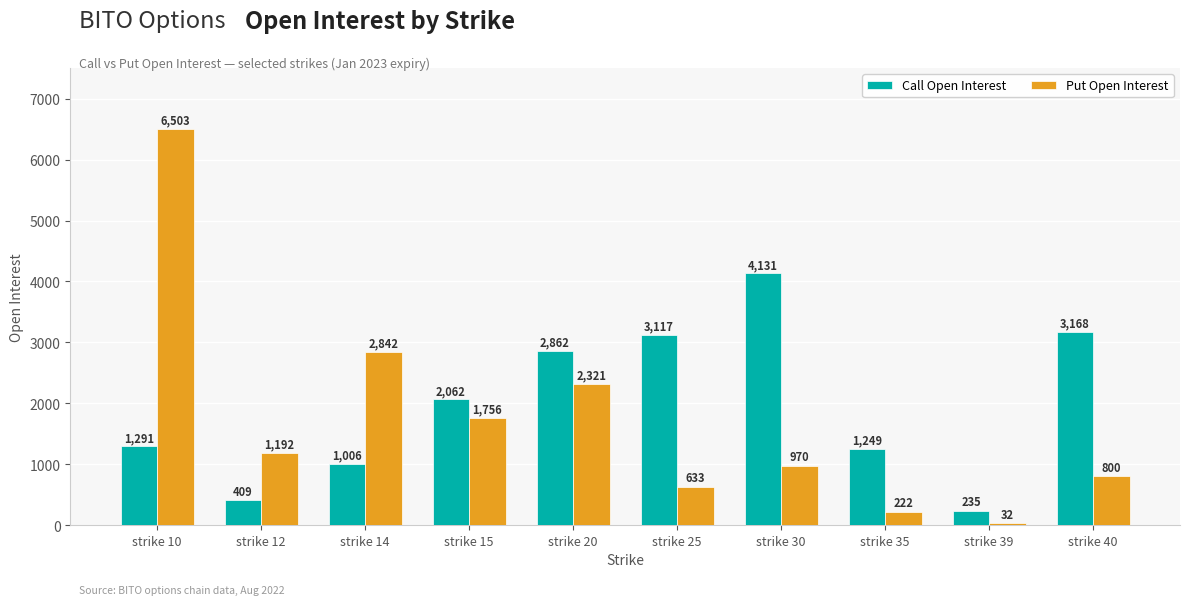

Reading right to left, list all the values displayed in this chart.

Call Open Interest: 3168	235	1249	4131	3117	2862	2062	1006	409	1291
Put Open Interest: 800	32	222	970	633	2321	1756	2842	1192	6503